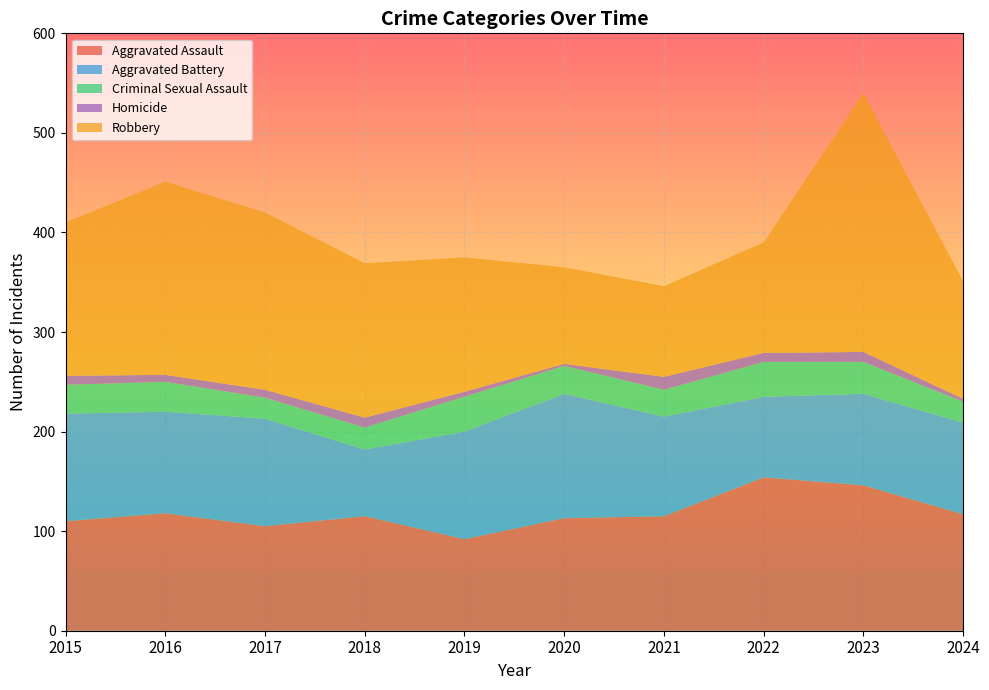

Reading left to right, transcribe all the data shown in this chart.

Aggravated Assault: 110	118	105	115	92	113	115	154	146	117
Aggravated Battery: 108	102	108	67	108	125	100	81	92	92
Criminal Sexual Assault: 29	30	21	22	35	28	27	35	32	21
Homicide: 9	7	8	10	5	2	13	9	10	3
Robbery: 154	194	178	155	135	97	91	111	260	118